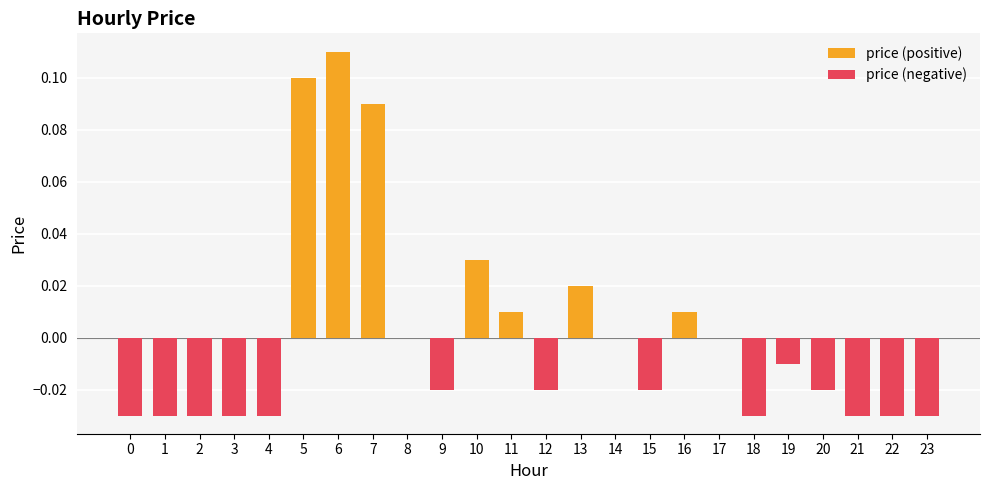

Reading left to right, list all the values displayed in this chart.

-0.0	-0.0	-0.0	-0.0	-0.0	0.1	0.1	0.1	0.0	-0.0	0.0	0.0	-0.0	0.0	0.0	-0.0	0.0	0.0	-0.0	-0.0	-0.0	-0.0	-0.0	-0.0